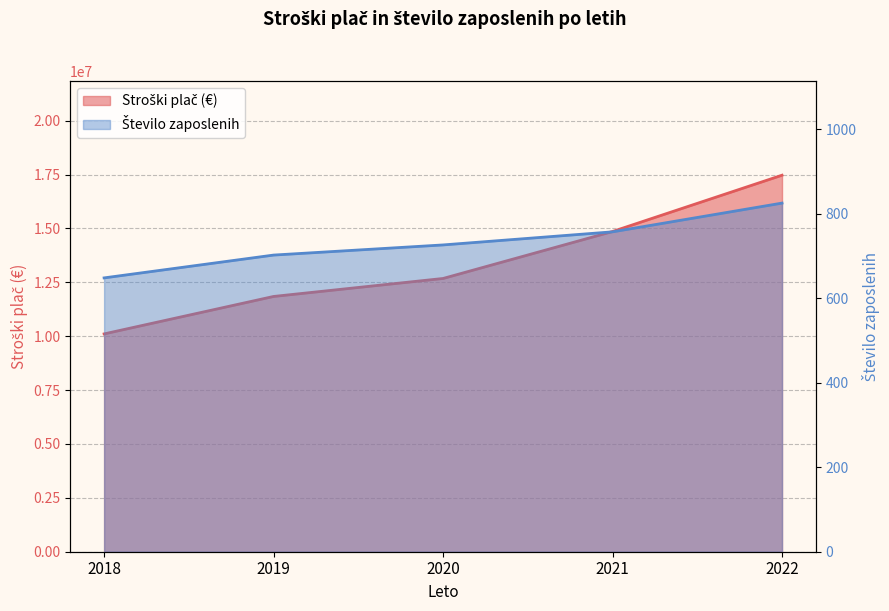

Which series has the widest spread of values?

Stroški plač (€)